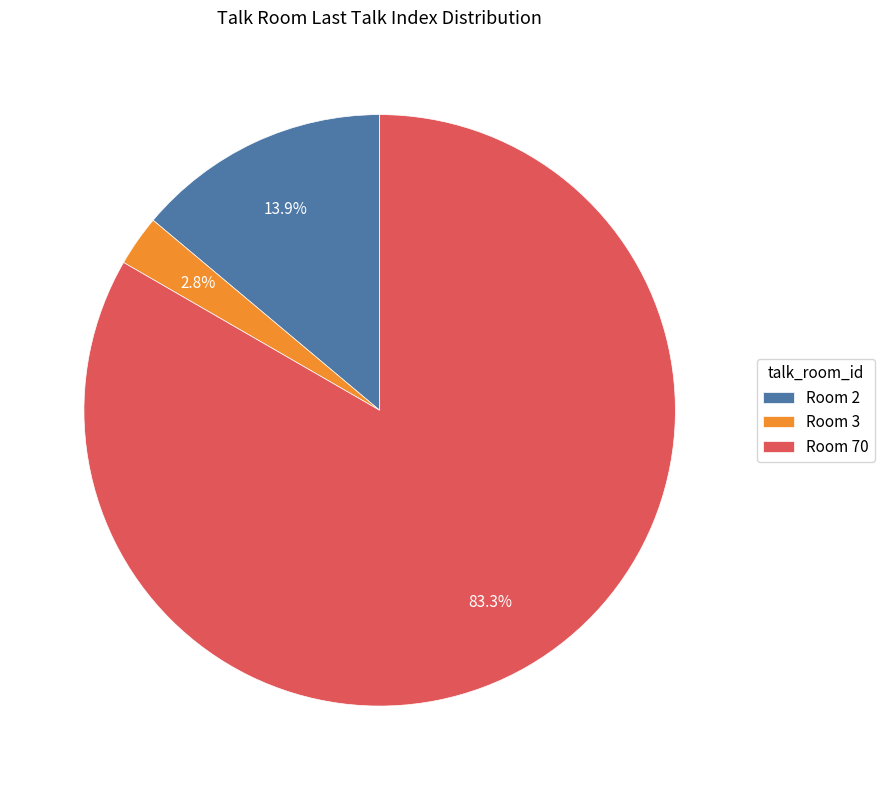

How many slices are in this pie chart?

3